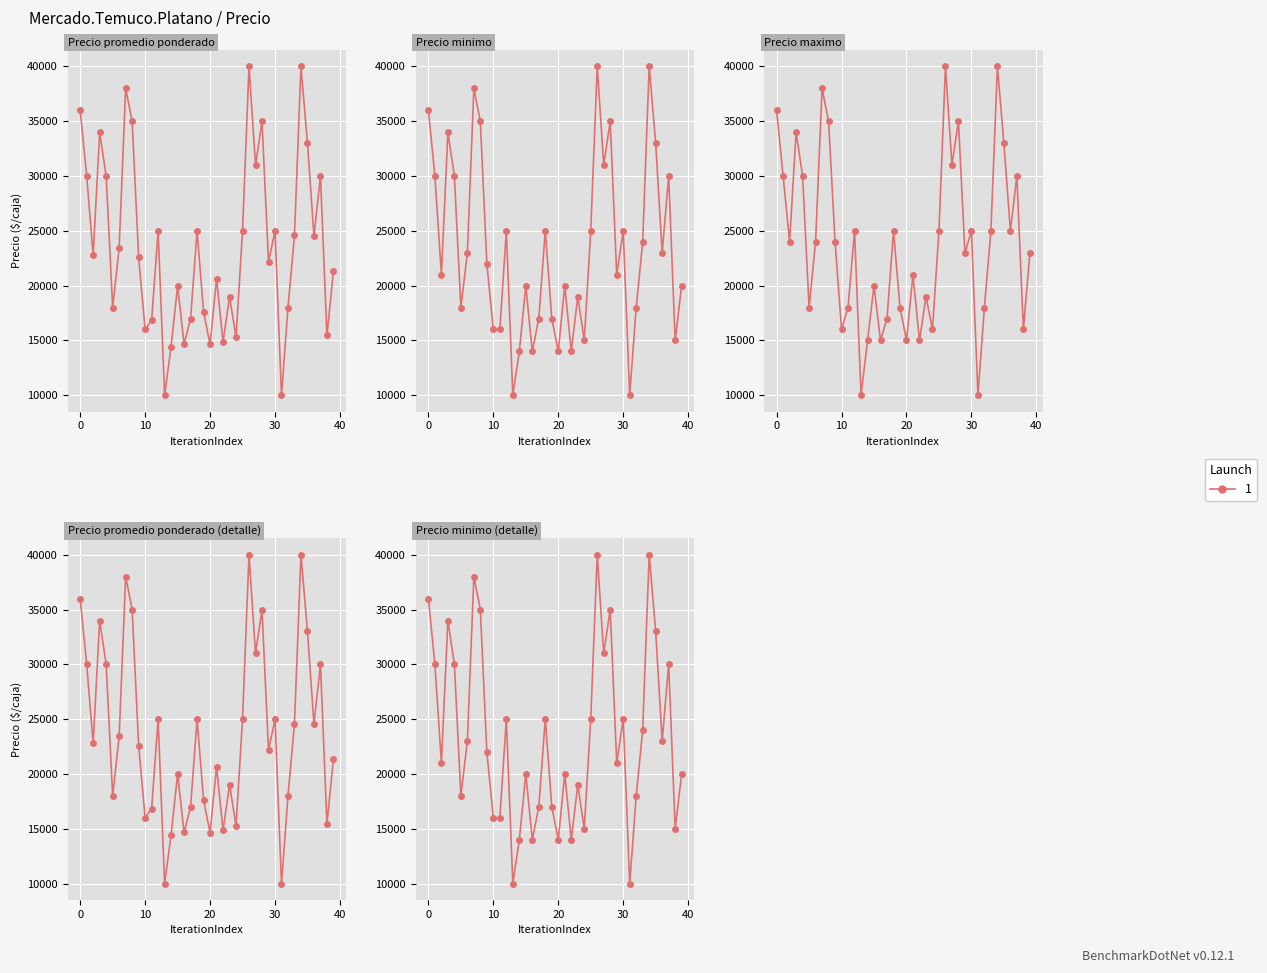

How many data points in Precio maximo are above 24000?

18